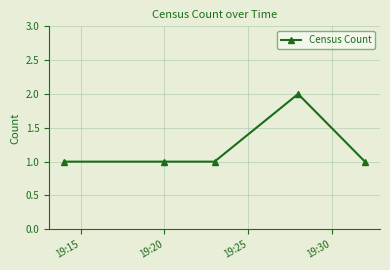

What is the sum of all values?

6